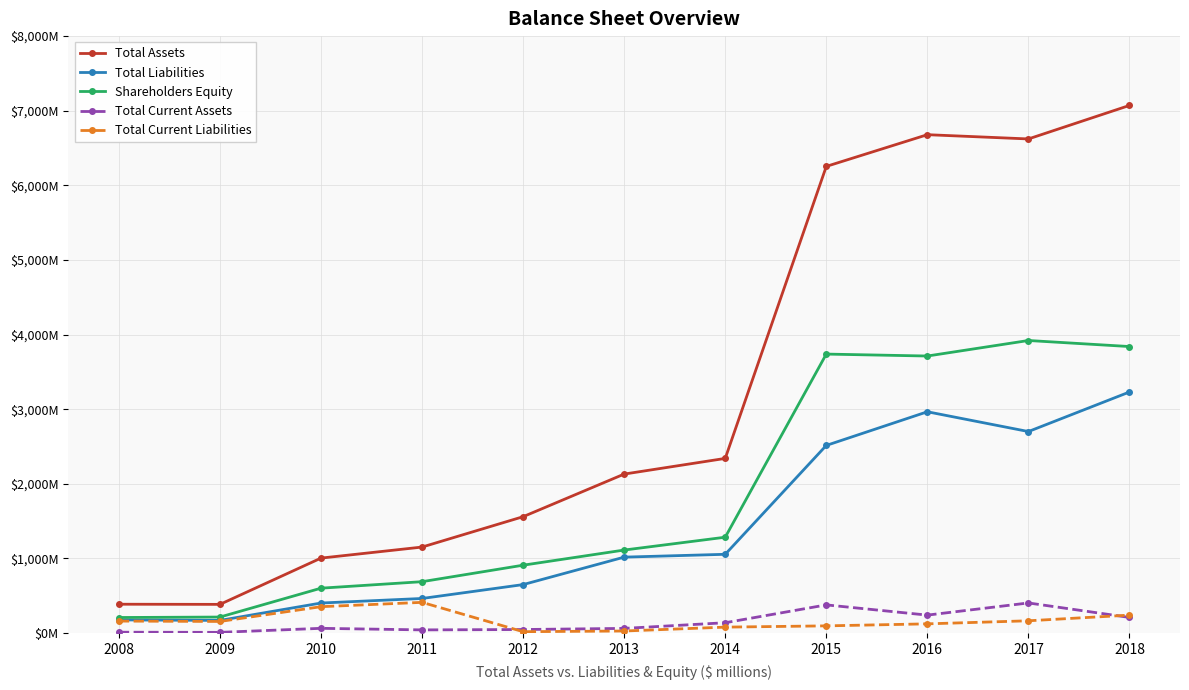

Is the value of Total Liabilities at 2013 greater than the value of Total Current Assets at 2017?

Yes